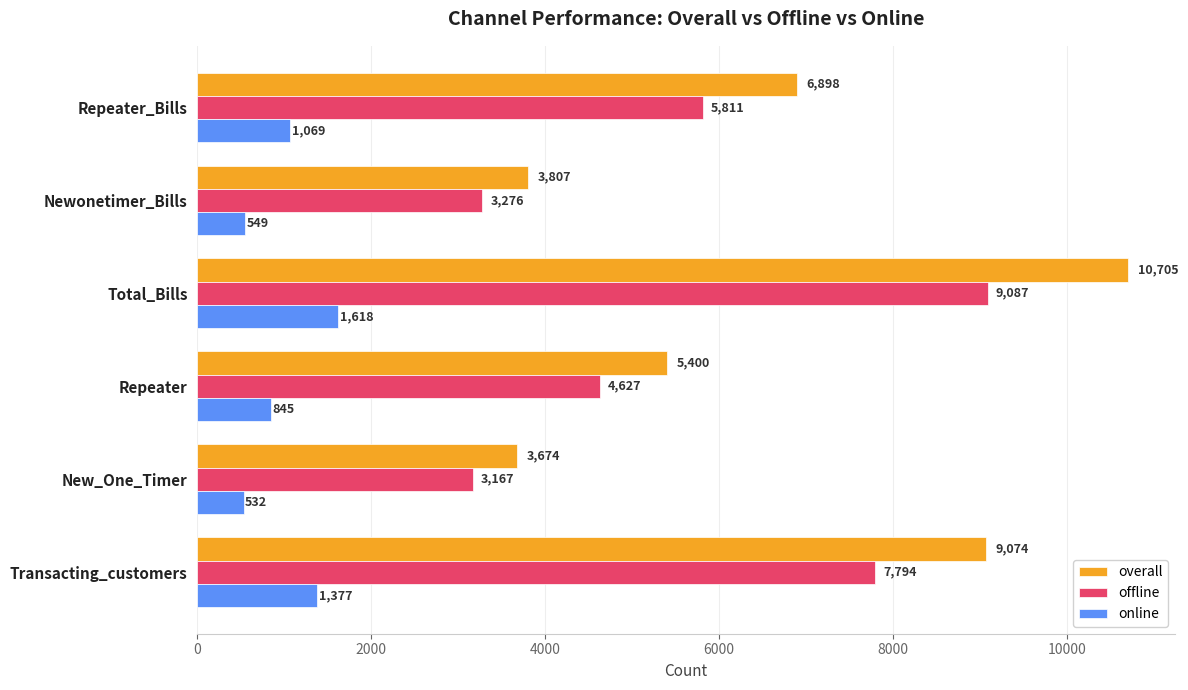

Between Transacting_customers and Total_Bills, which series saw the biggest shift?

overall